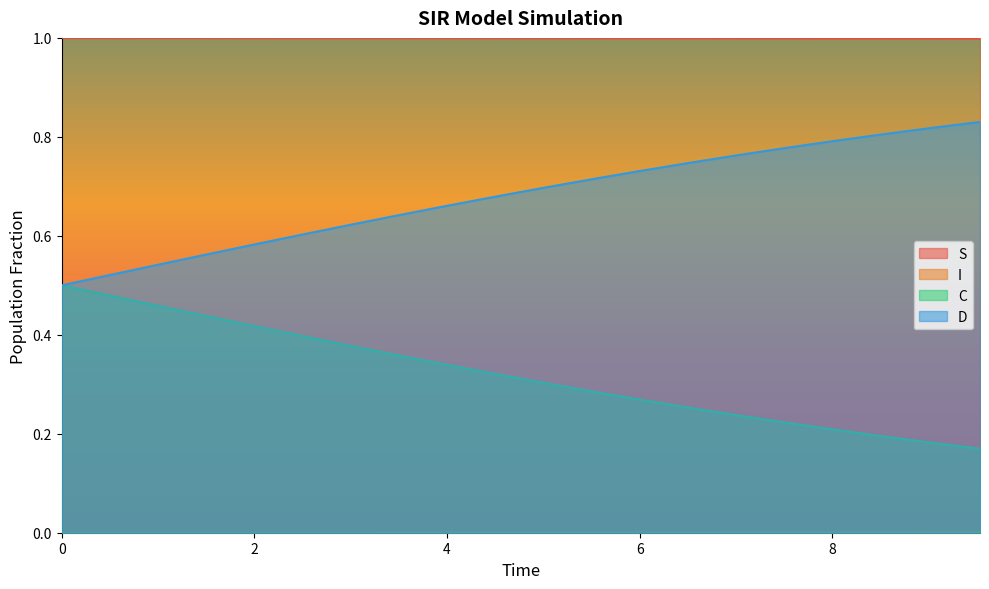

Which series has the largest total across all categories?

S